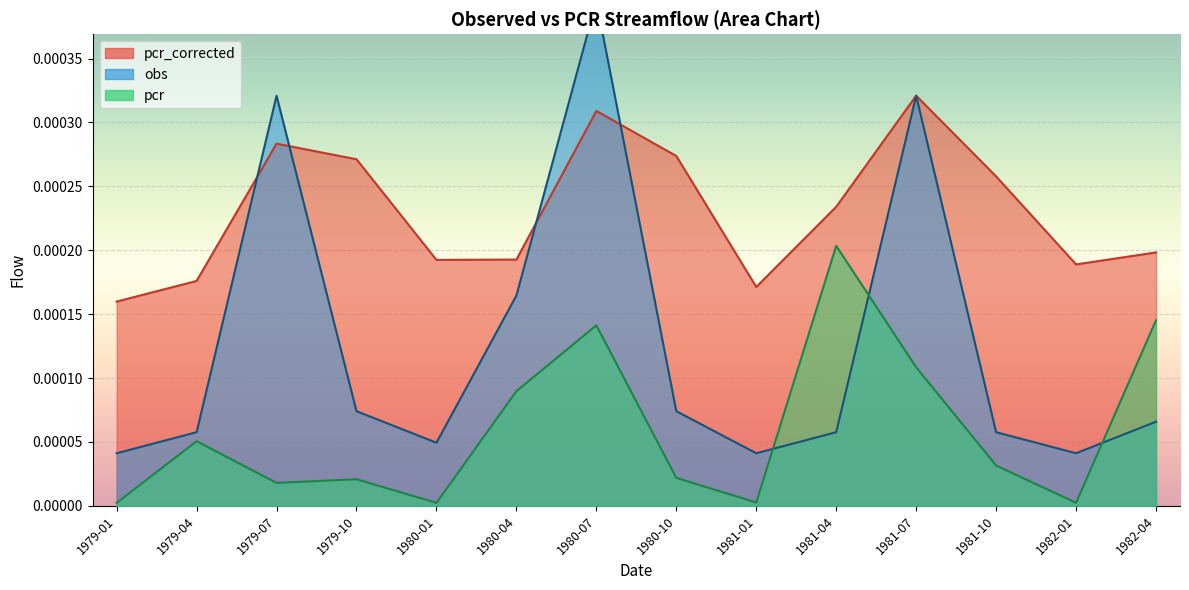

True or false: pcr and obs intersect in this chart.

True